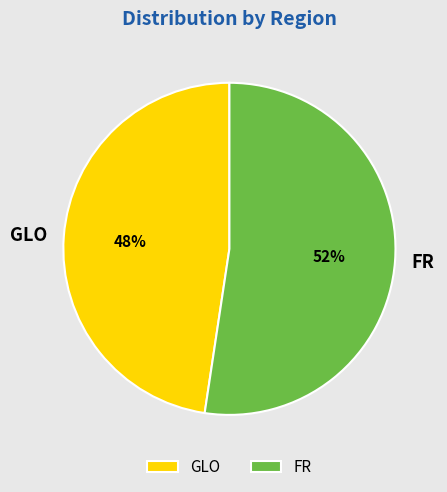

Count the number of slices in the pie.

2